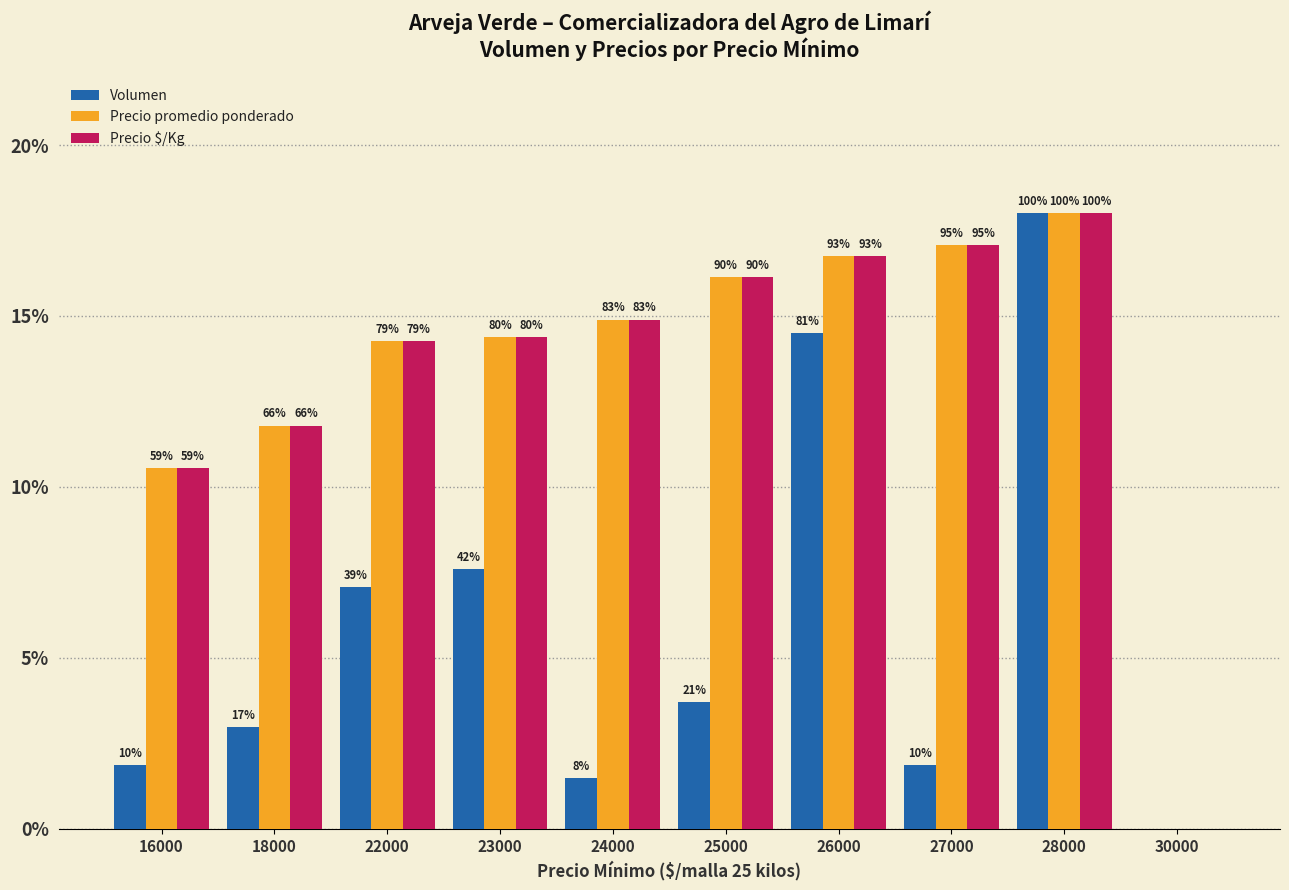

Does the chart contain stacked bars?

No